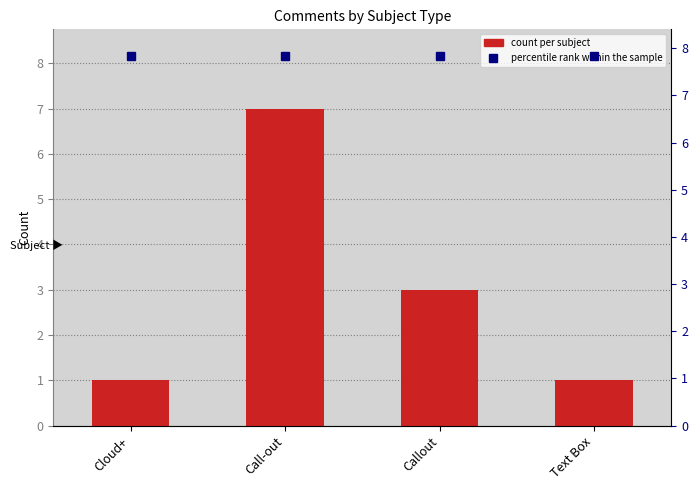

Approximately how many times larger is the value at Text Box compared to Callout?

0.3